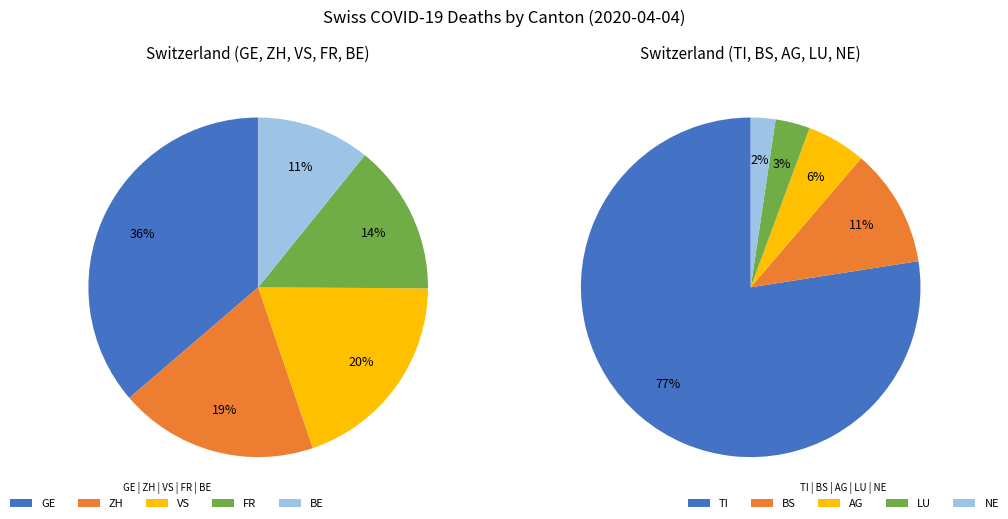

Combined, do 27 and 19 account for over 50%?

No